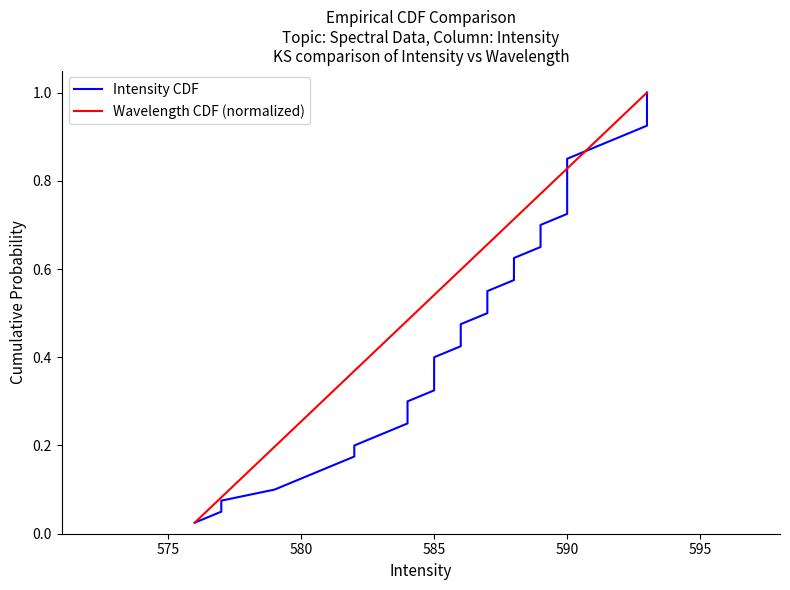

What is the label of the 3rd point from the left?

580